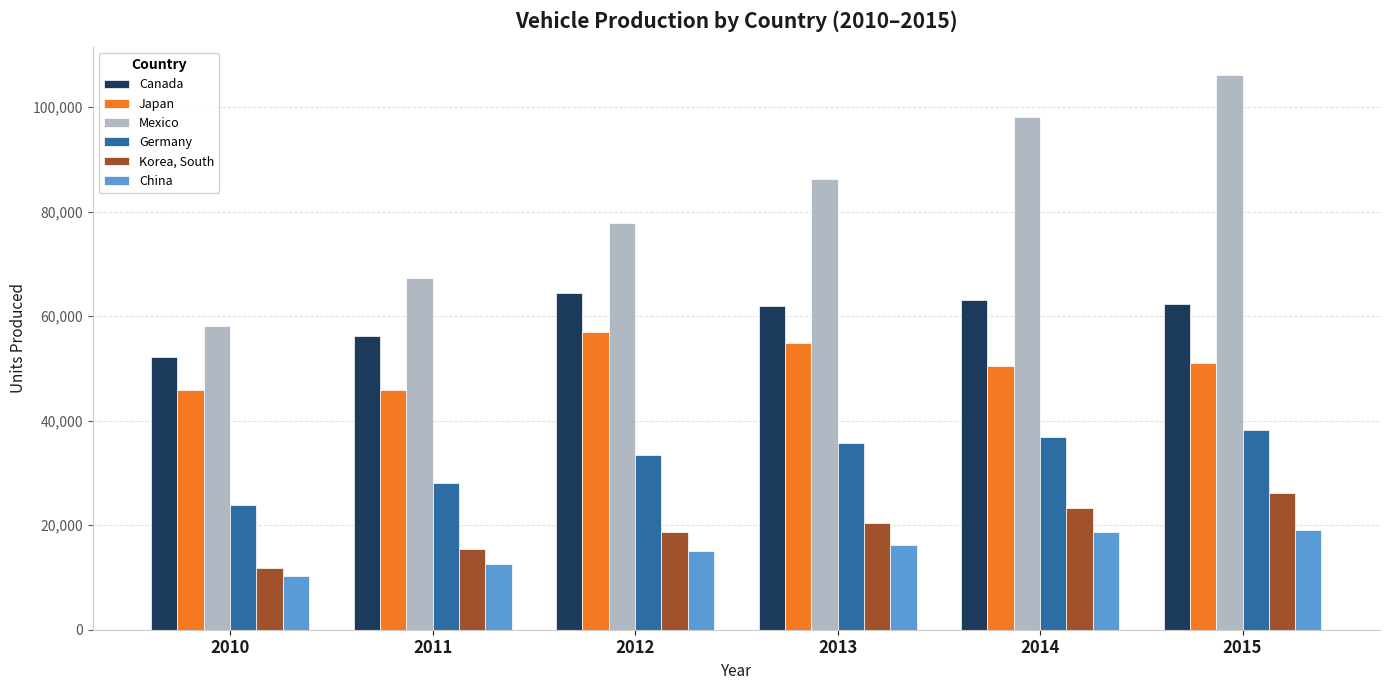

What is the average value of the Japan series?

50857